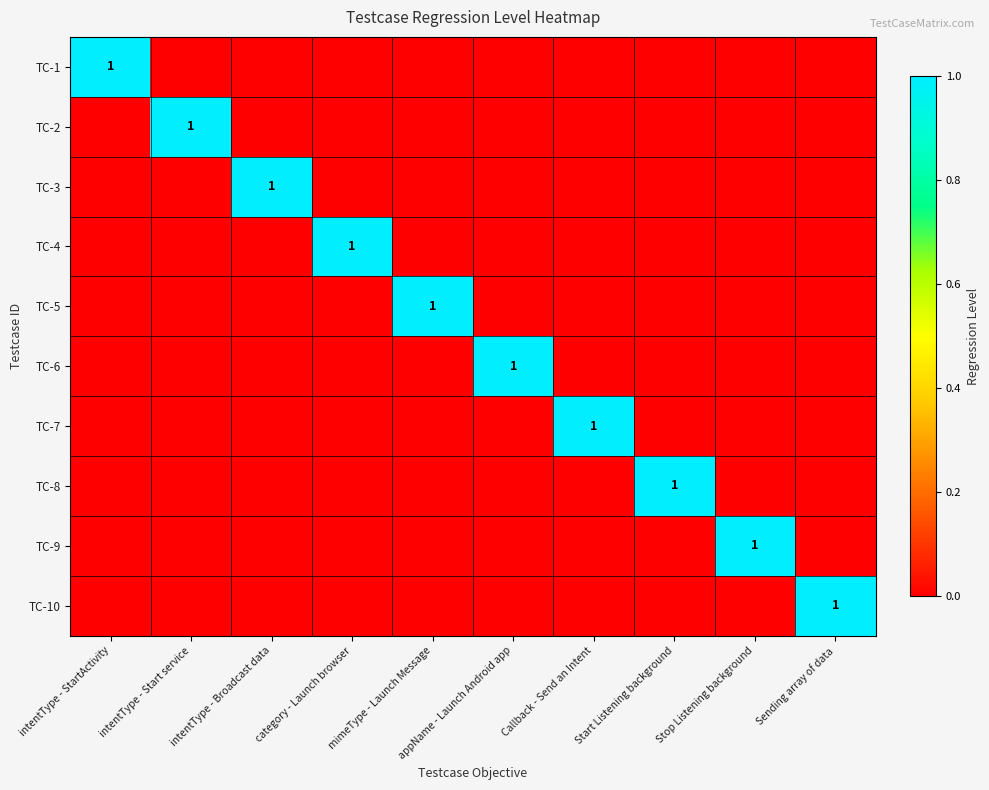

The TC-8 series shows 0 at intentType - Broadcast data. True or false?

True